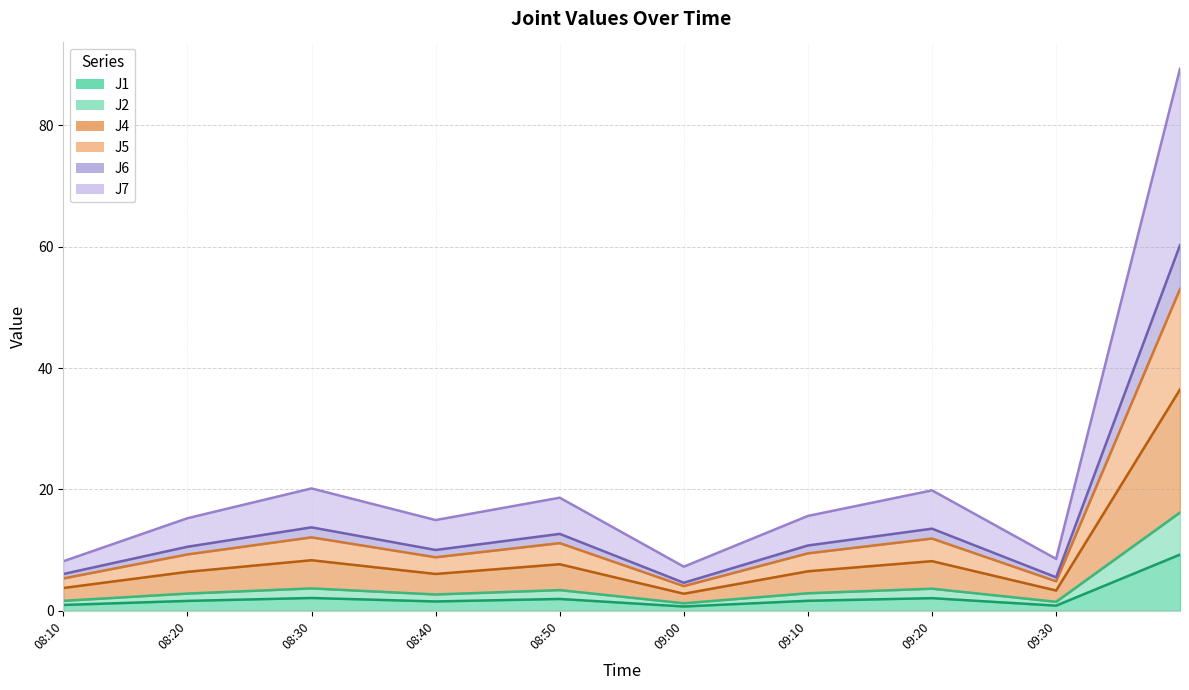

Is the value of J1 at 08:20 greater than the value of J7 at 09:00?

No